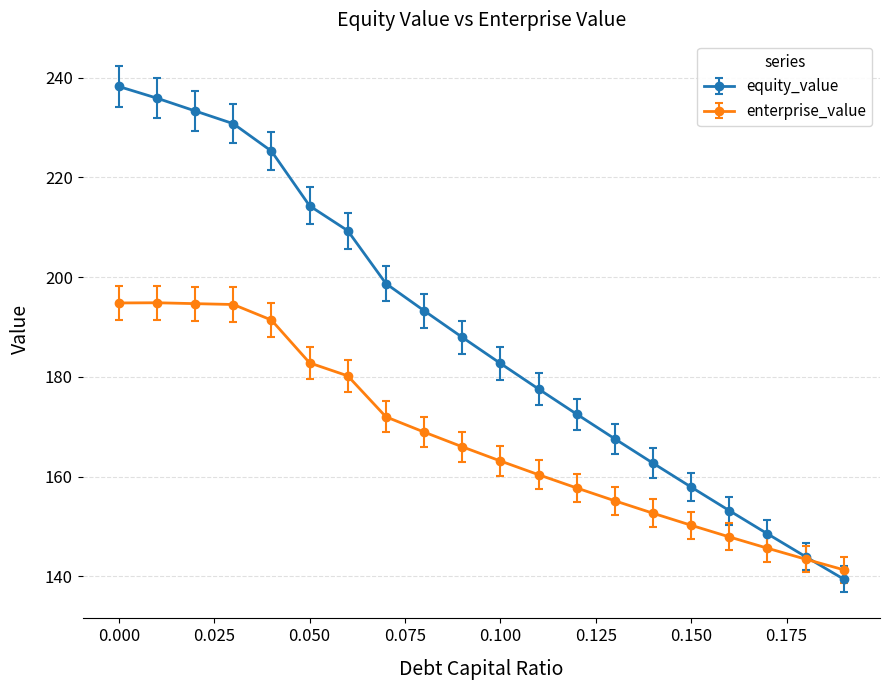

Which series has the widest spread of values?

equity_value